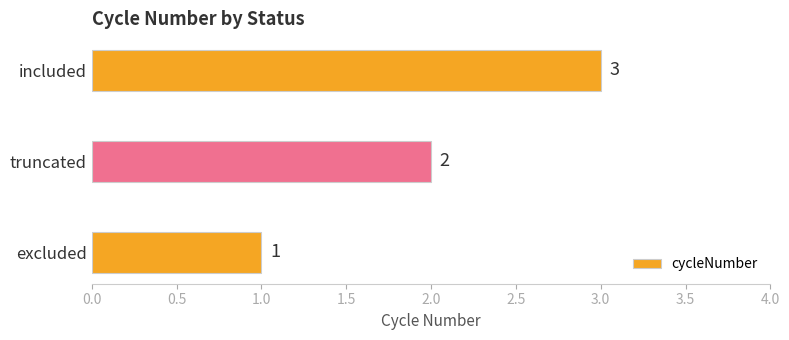

What is the difference between the maximum and second lowest values?

1